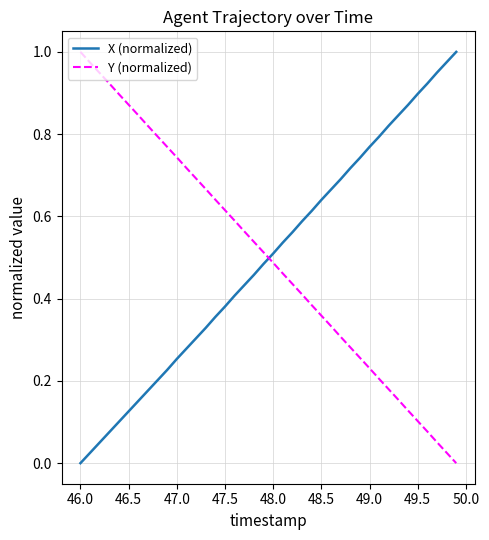

After their last crossing, which series has the higher values: X (normalized) or Y (normalized)?

X (normalized)